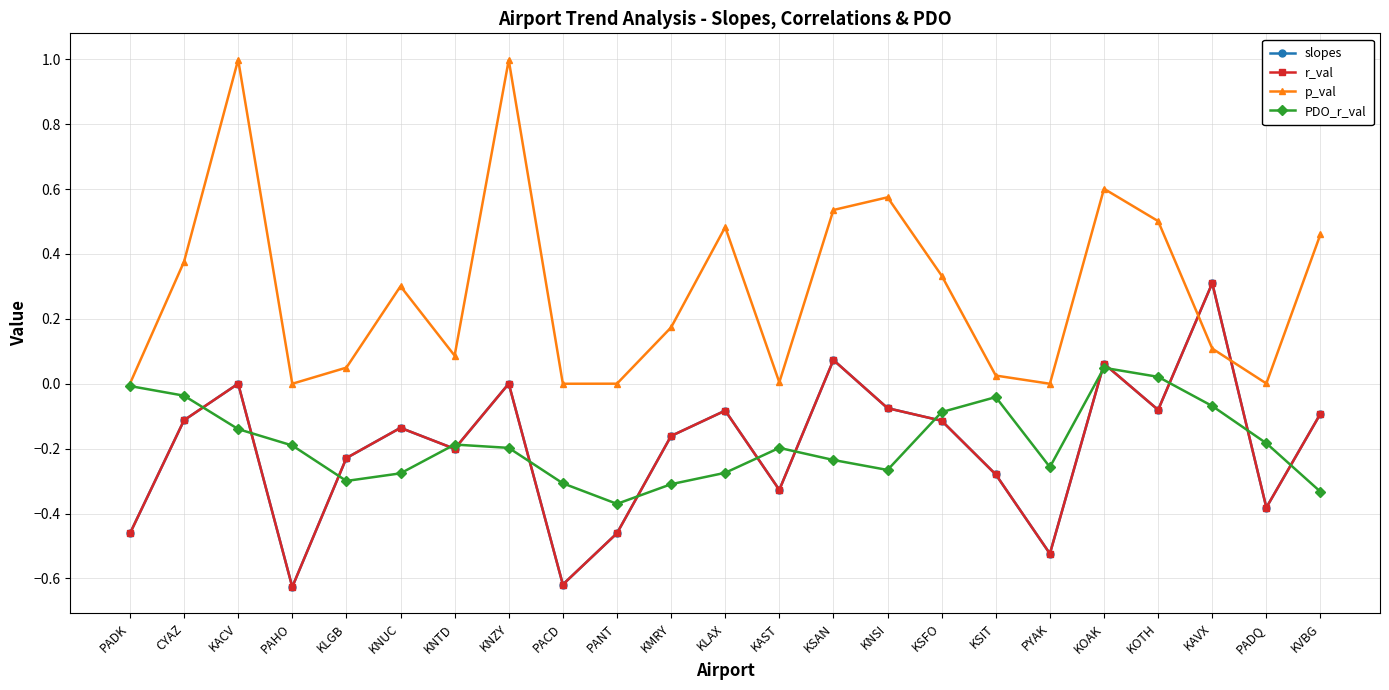

What is the difference between the maximum and second lowest values in the p_val series?

1.0